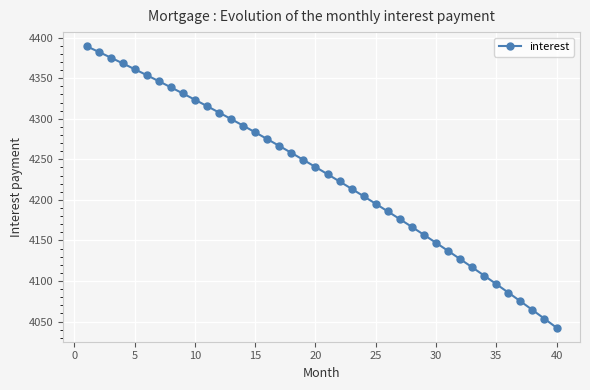

What is the difference between the maximum and minimum values?

347.2